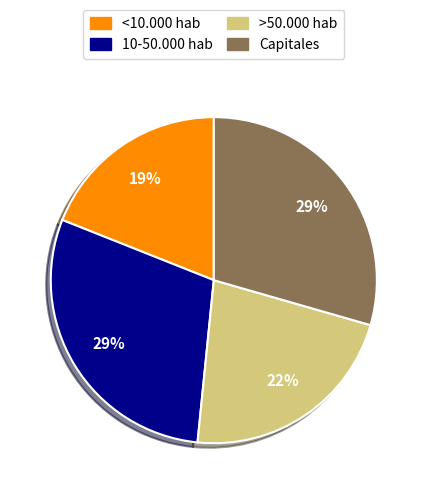

What is the smallest slice in the pie chart?

<10.000 hab